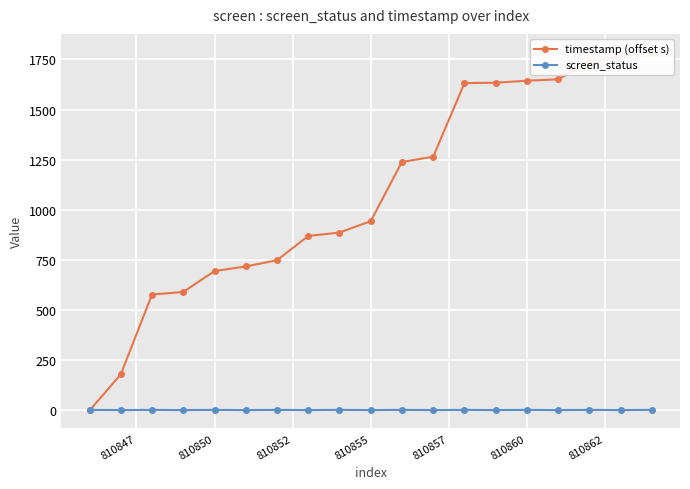

True or false: timestamp (offset s) and screen_status cross at least once.

True